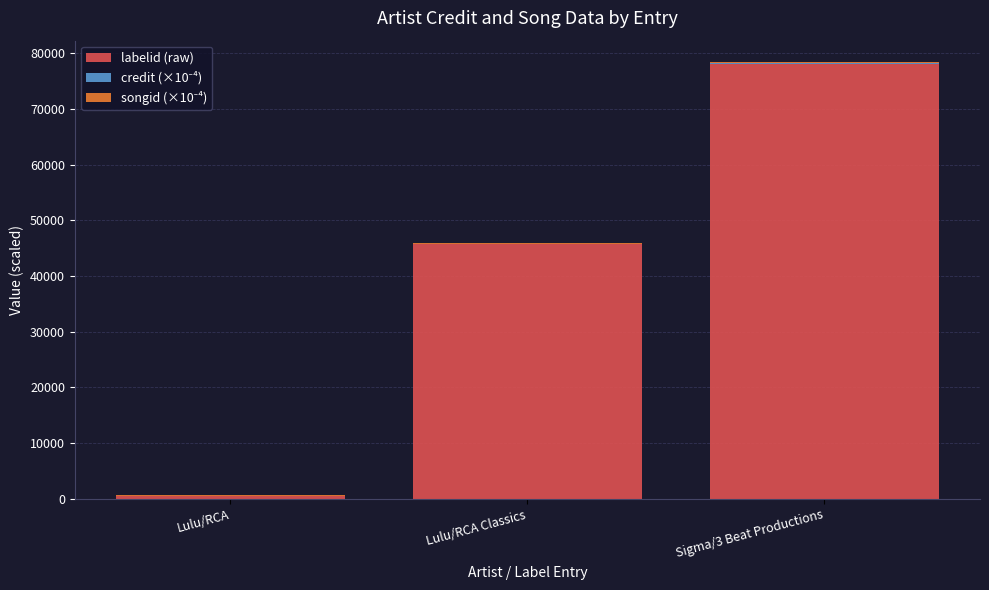

At which label is labelid (raw) closest to 39226?

Lulu/RCA Classics